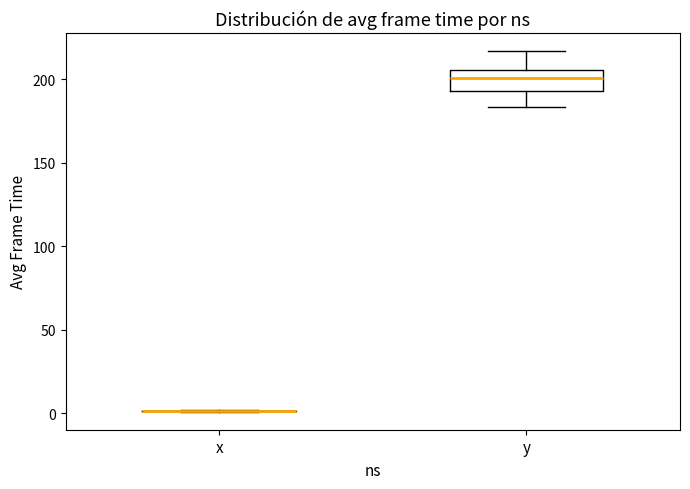

Where does the median line of the box for y sit on the y-axis? The values are not printed on the chart, so give them approximately, as read against the axis.

200